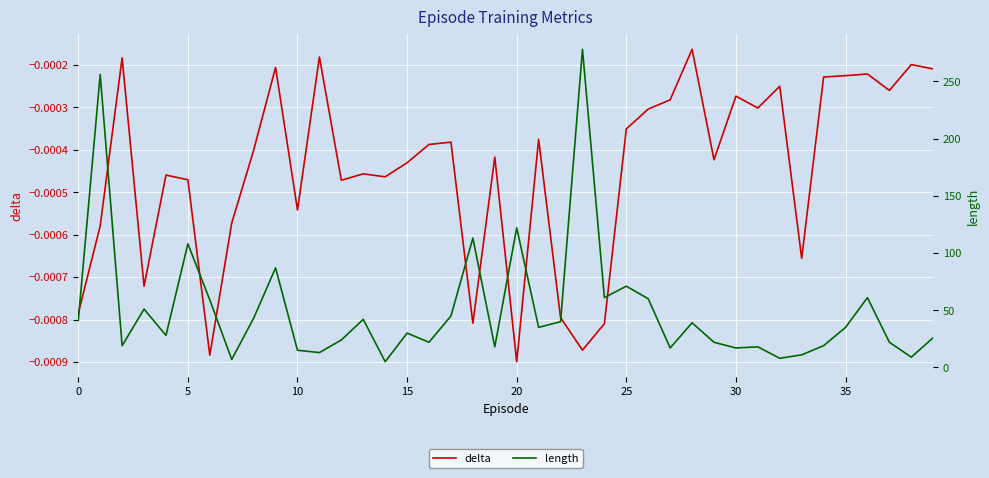

True or false: delta has a value of -0.0 at 5.

True